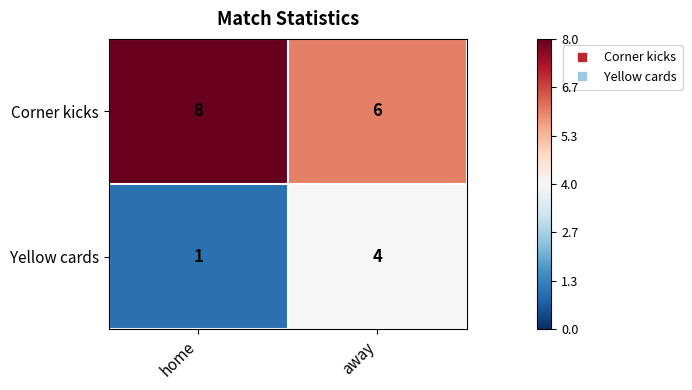

The value of Corner kicks at away is 6. True or false?

True